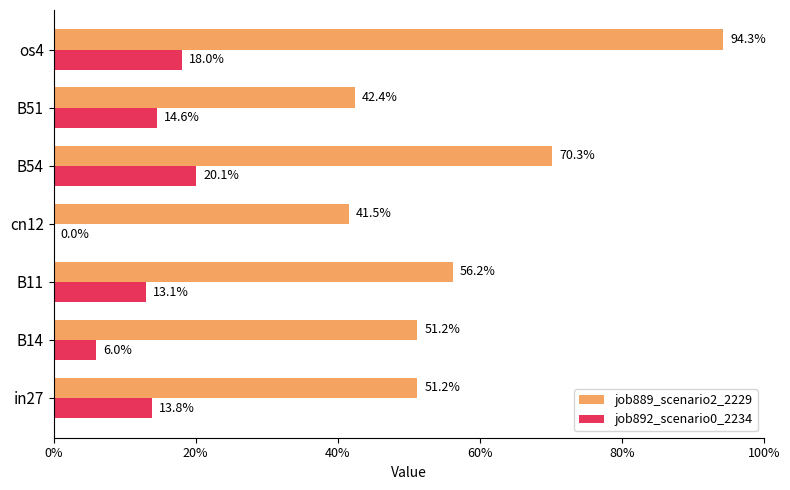

What are all the series names shown in the legend?

job889_scenario2_2229, job892_scenario0_2234